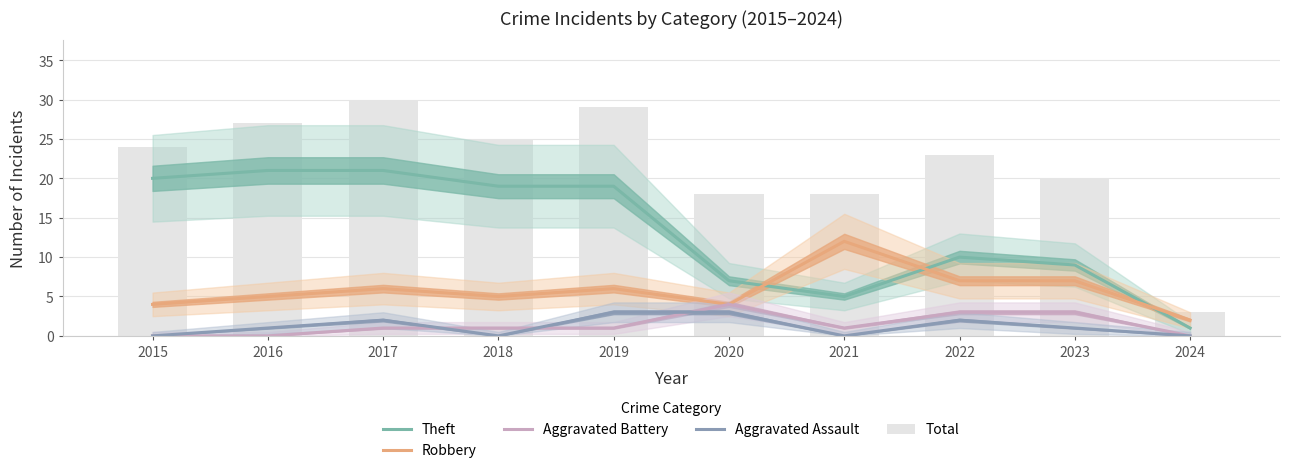

At which label does Aggravated Battery first exceed 1?

2020